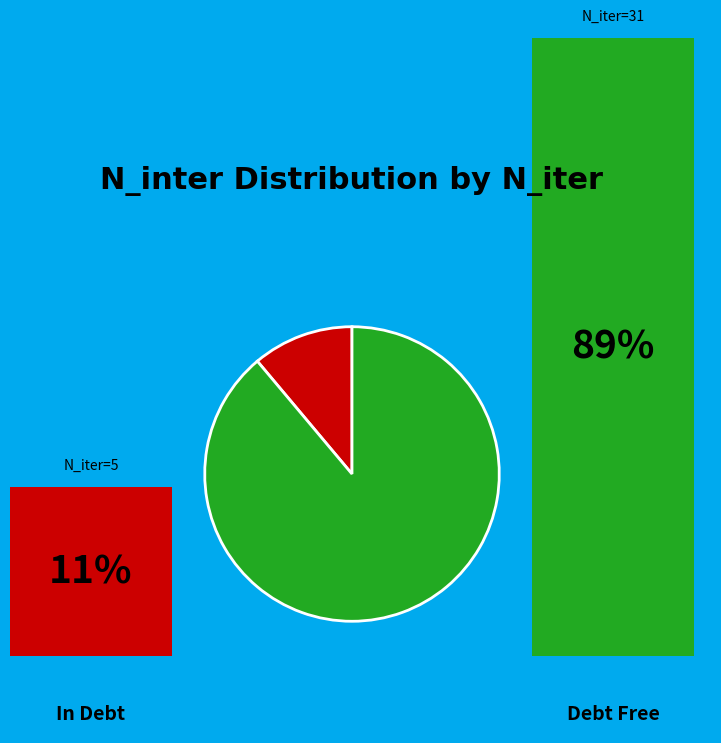

Is there any slice that represents more than half of the pie?

Yes